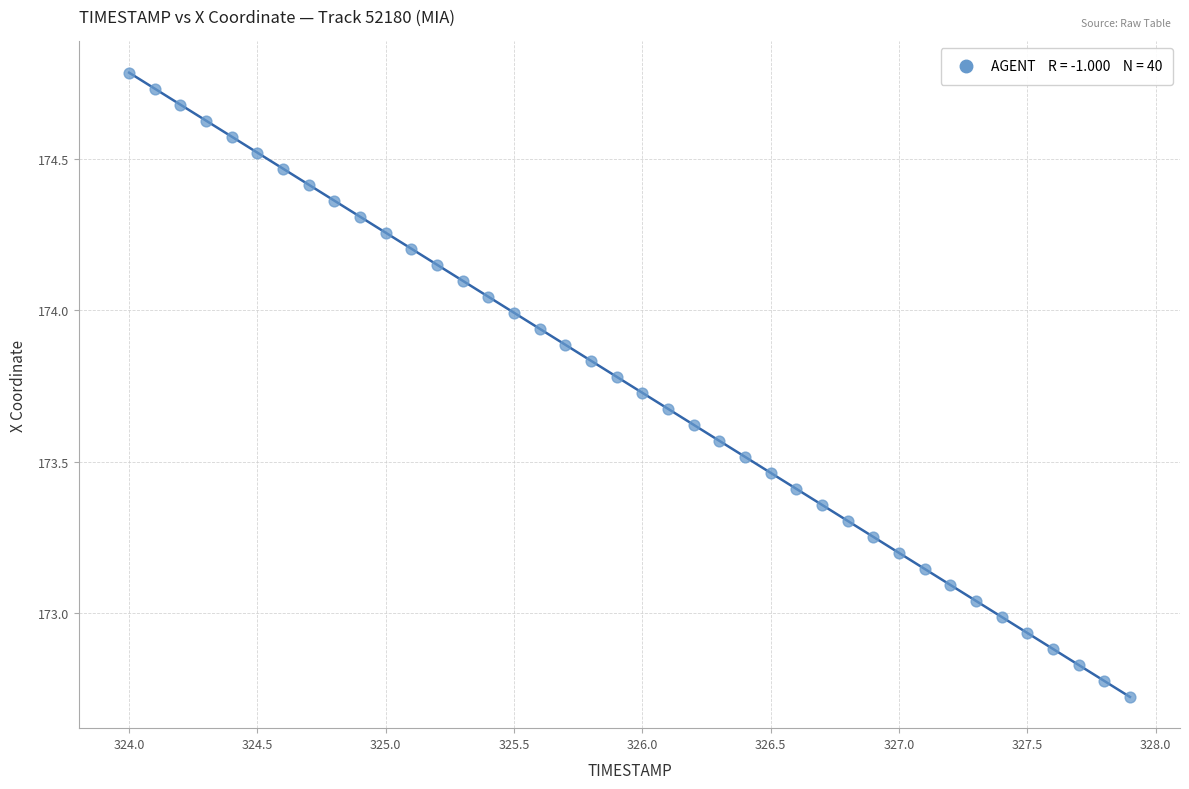

What is the range of Y values (max minus min)?

2.1